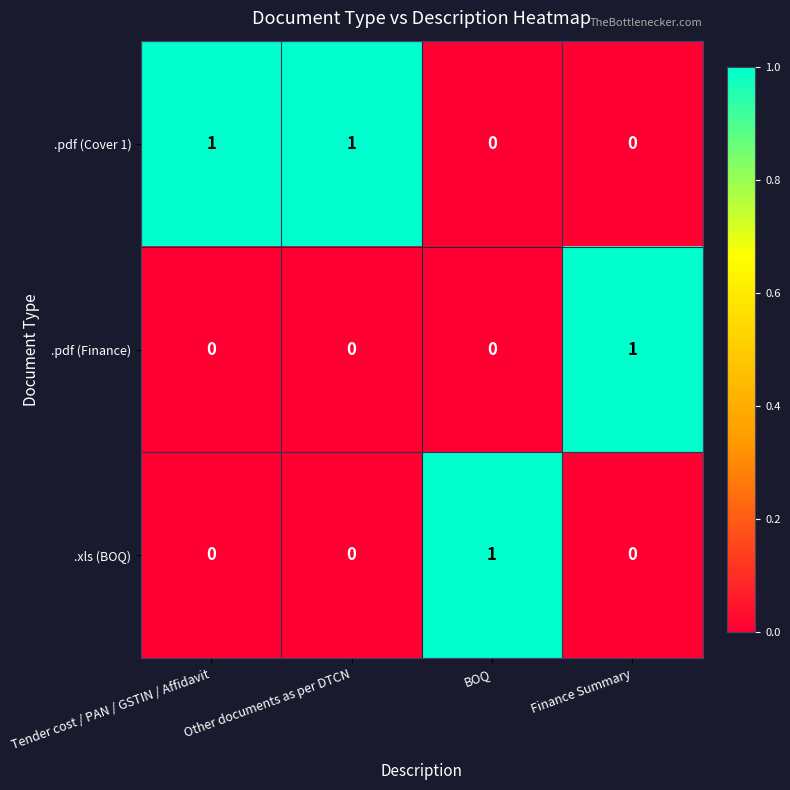

Count the number of categories in the chart.

4